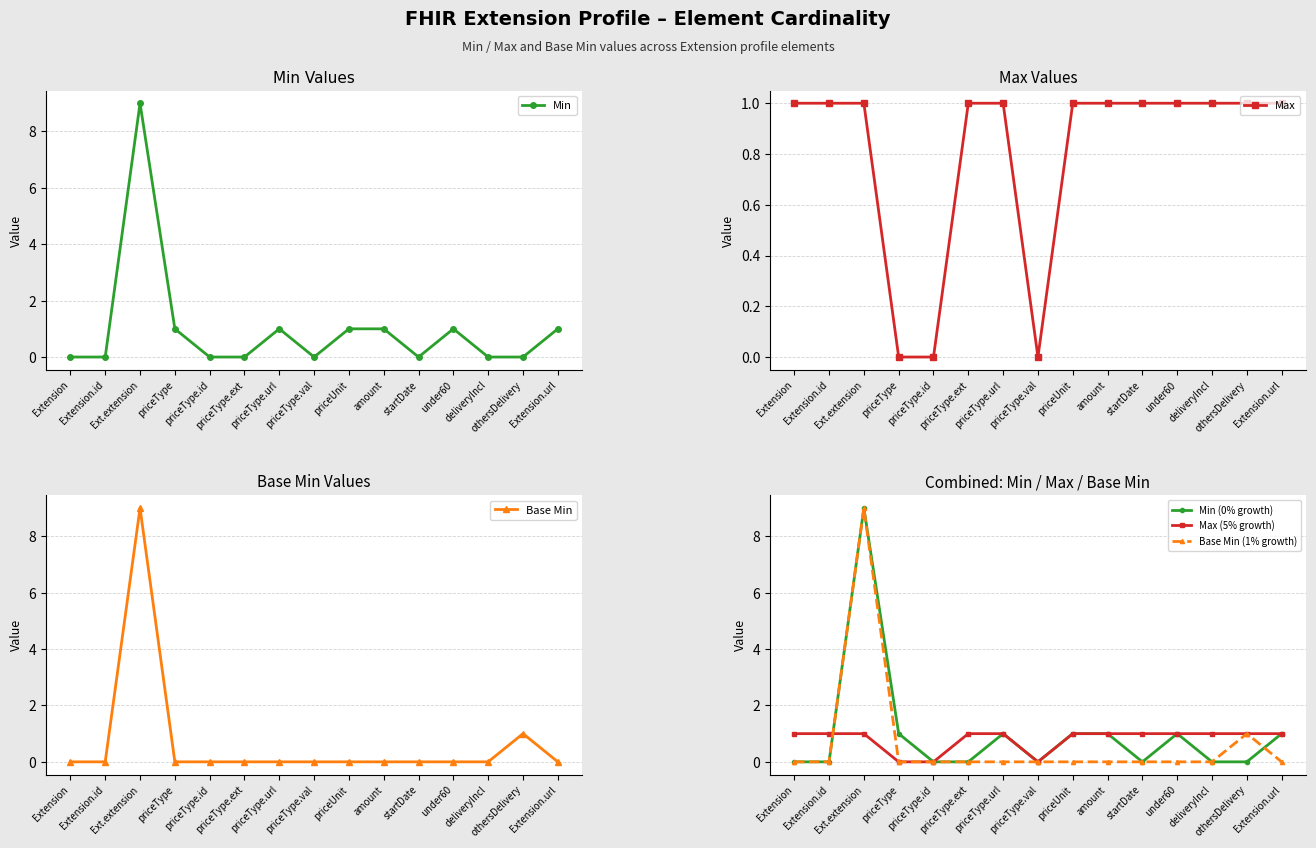

Reading left to right, extract all data points from this chart.

Min: Extension=0	Extension.id=0	Ext.extension=9	priceType=1	priceType.id=0	priceType.ext=0	priceType.url=1	priceType.val=0	priceUnit=1	amount=1	startDate=0	under60=1	deliveryIncl=0	othersDelivery=0	Extension.url=1
Max: Extension=1	Extension.id=1	Ext.extension=1	priceType=0	priceType.id=0	priceType.ext=1	priceType.url=1	priceType.val=0	priceUnit=1	amount=1	startDate=1	under60=1	deliveryIncl=1	othersDelivery=1	Extension.url=1
Base Min: Extension=0	Extension.id=0	Ext.extension=9	priceType=0	priceType.id=0	priceType.ext=0	priceType.url=0	priceType.val=0	priceUnit=0	amount=0	startDate=0	under60=0	deliveryIncl=0	othersDelivery=1	Extension.url=0
Min (0% growth): Extension=0	Extension.id=0	Ext.extension=9	priceType=1	priceType.id=0	priceType.ext=0	priceType.url=1	priceType.val=0	priceUnit=1	amount=1	startDate=0	under60=1	deliveryIncl=0	othersDelivery=0	Extension.url=1
Max (5% growth): Extension=1	Extension.id=1	Ext.extension=1	priceType=0	priceType.id=0	priceType.ext=1	priceType.url=1	priceType.val=0	priceUnit=1	amount=1	startDate=1	under60=1	deliveryIncl=1	othersDelivery=1	Extension.url=1
Base Min (1% growth): Extension=0	Extension.id=0	Ext.extension=9	priceType=0	priceType.id=0	priceType.ext=0	priceType.url=0	priceType.val=0	priceUnit=0	amount=0	startDate=0	under60=0	deliveryIncl=0	othersDelivery=1	Extension.url=0